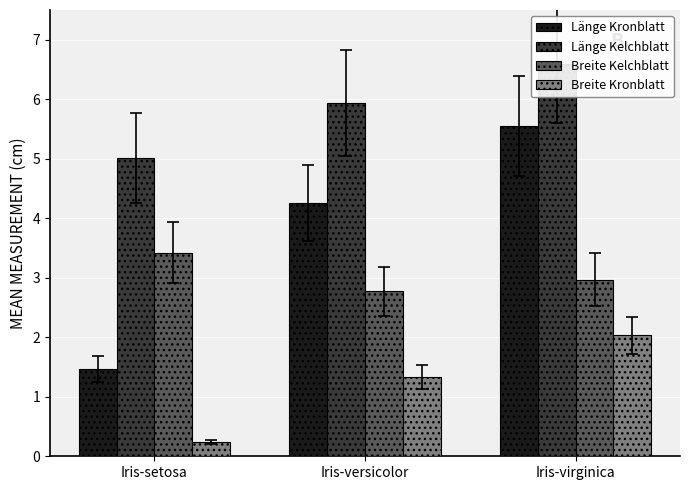

True or false: Länge Kronblatt has a value of 1.5 at Iris-setosa.

True